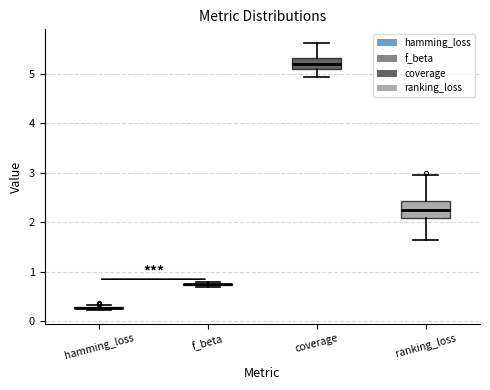

Reading left to right, read every box against the y-axis: the position of its median line, the range the box covers, and the ends of its whiskers. The values are not printed on the chart, so give them approximately, as read against the axis.

hamming_loss: box collapsed to a line at 0.3, whiskers 0.2 to 0.3
f_beta: box collapsed to a line at 0.7, whiskers 0.7 to 0.8
coverage: median 5.2, box 5.1 to 5.3, whiskers 4.9 to 5.6
ranking_loss: median 2.2, box 2.1 to 2.4, whiskers 1.6 to 2.9